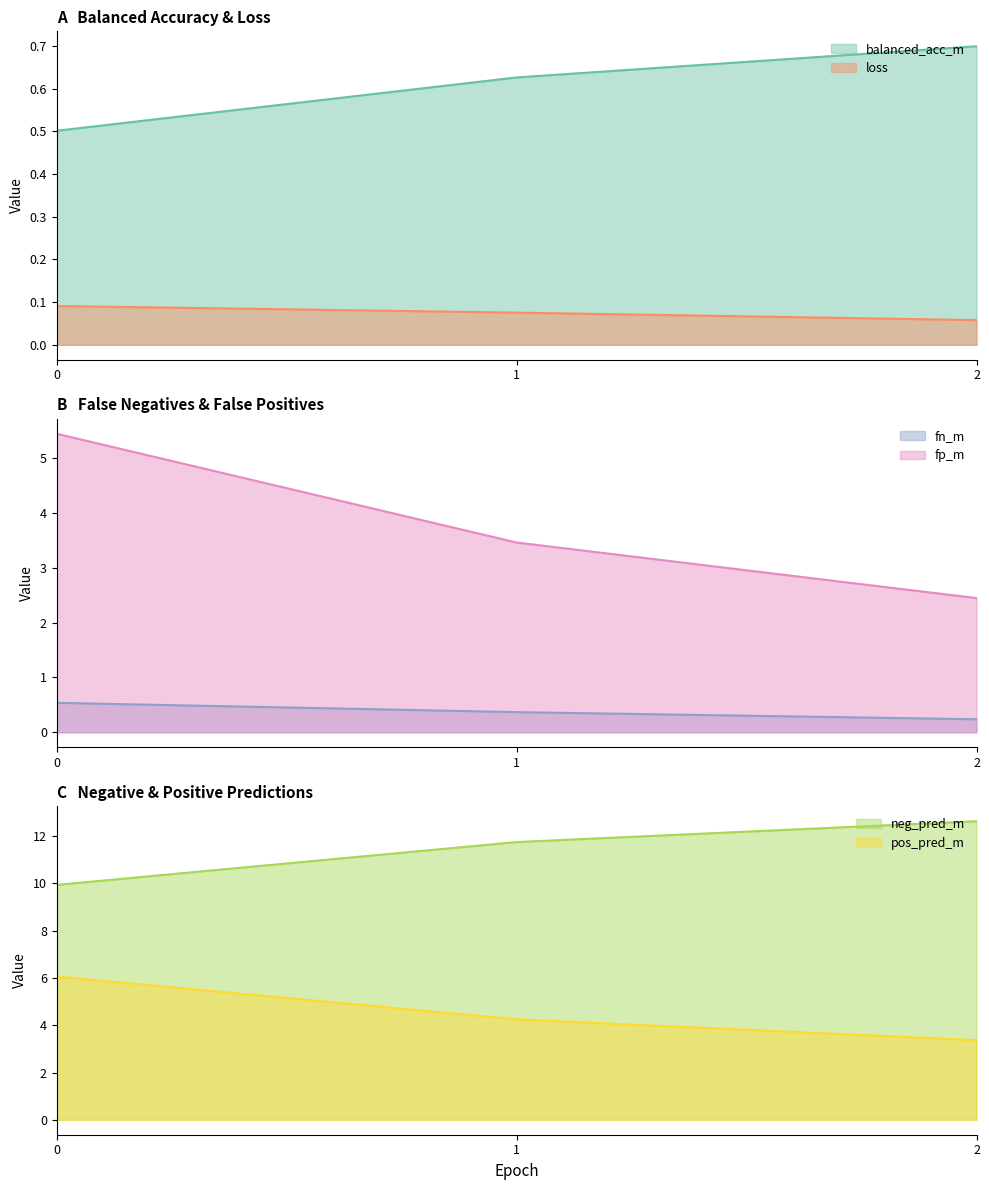

The neg_pred_m series shows 18.0 at 1. True or false?

False